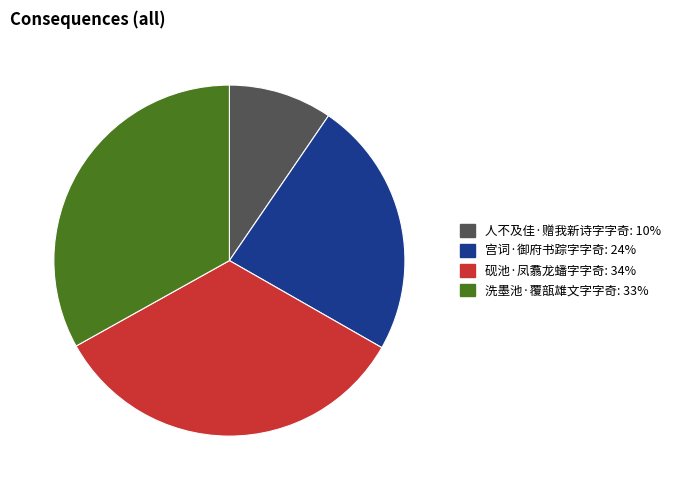

Is it true that 宫词·御府书踪字字奇 is 33% of the pie?

False